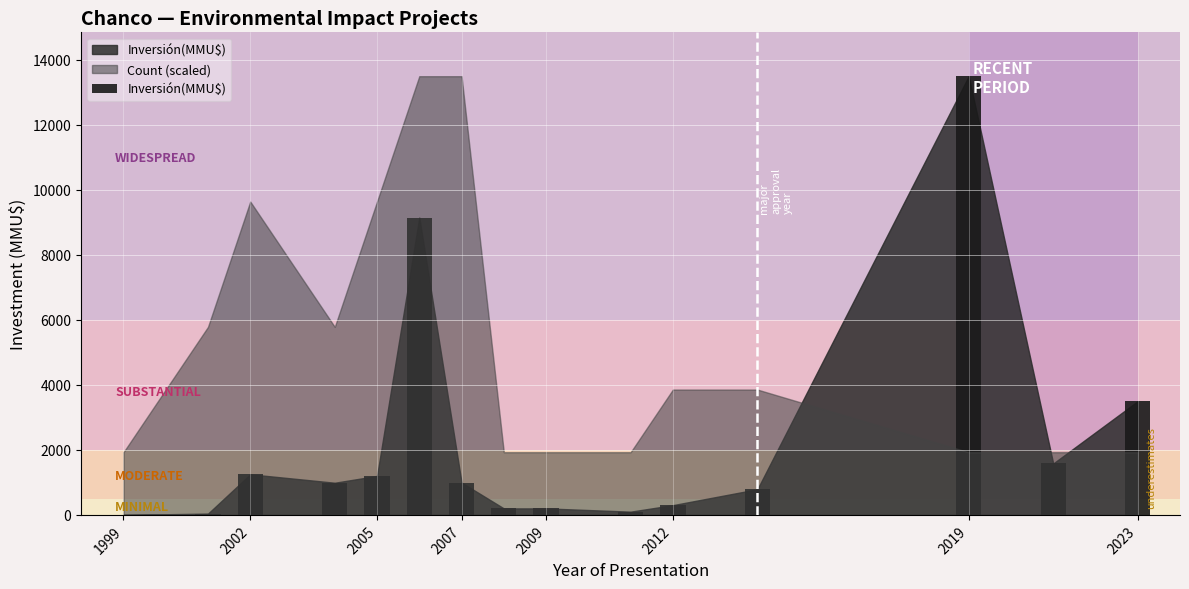

What is the sum of all values?

33797